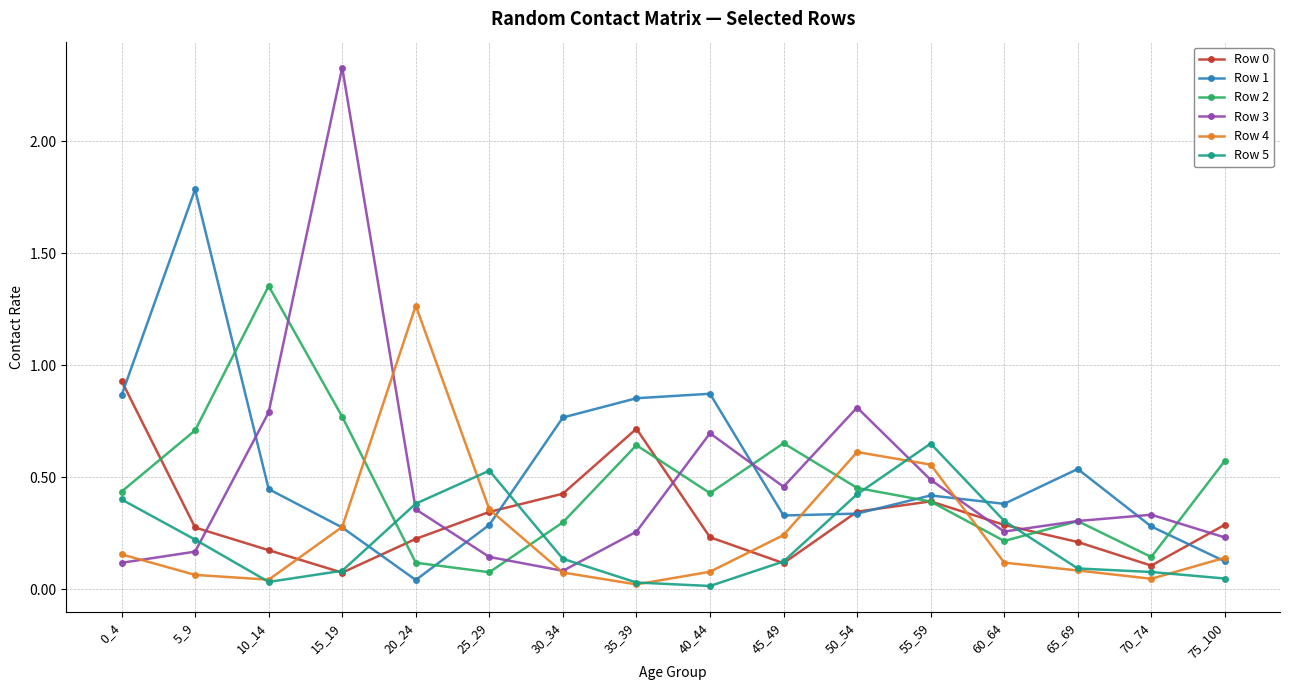

Which series has the largest total across all categories?

Row 1